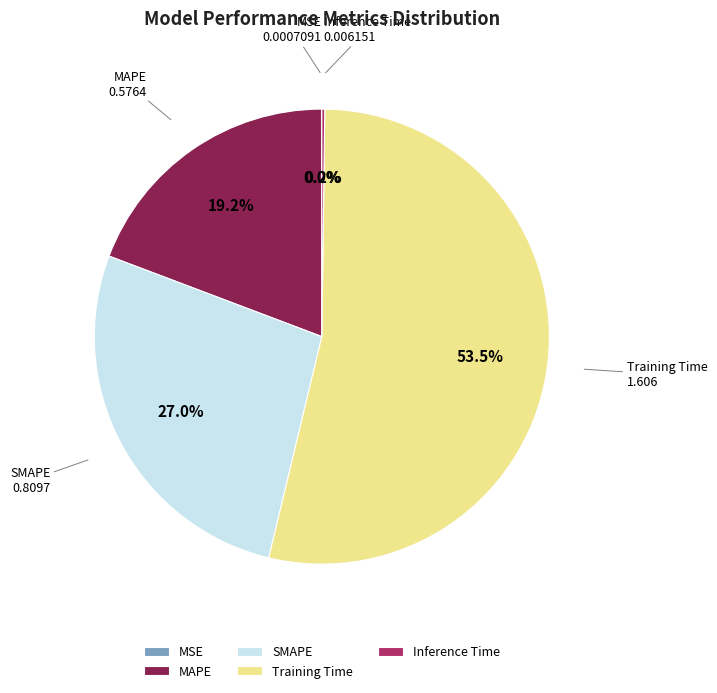

Does Training Time account for over 50% of the chart?

Yes